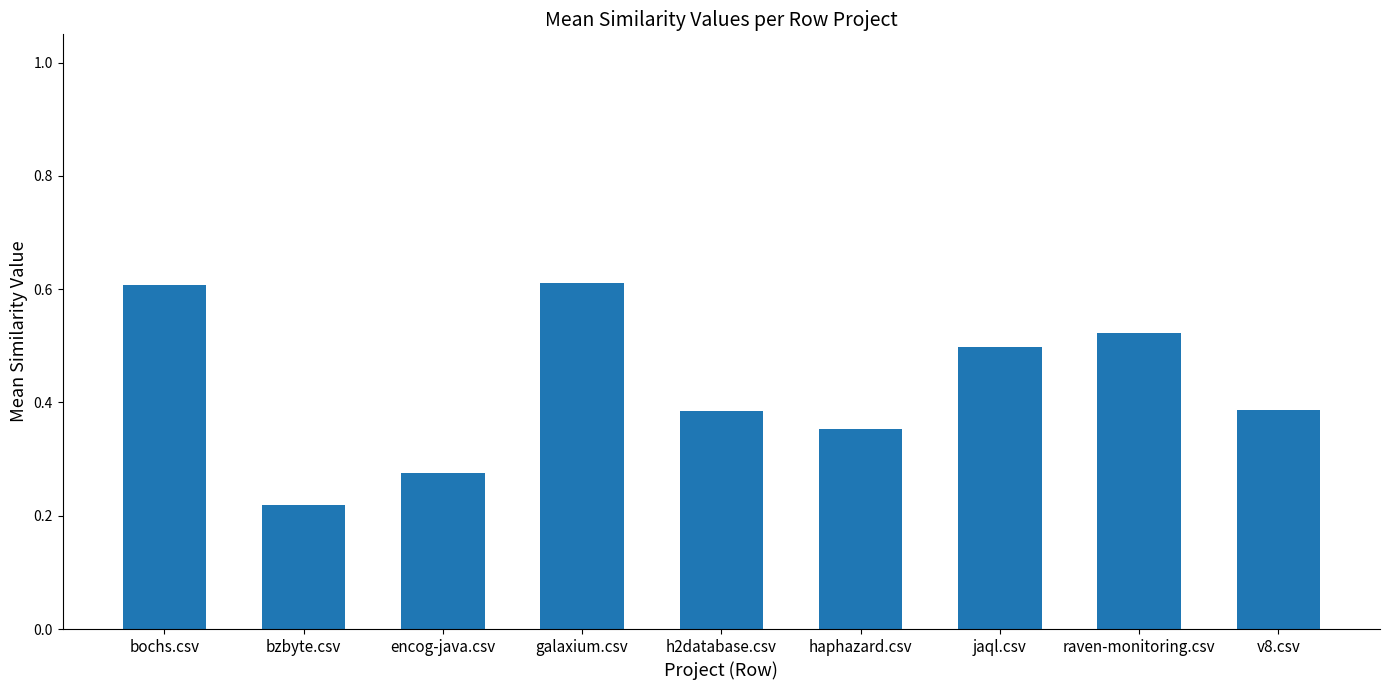

What position from the right is v8.csv?

1